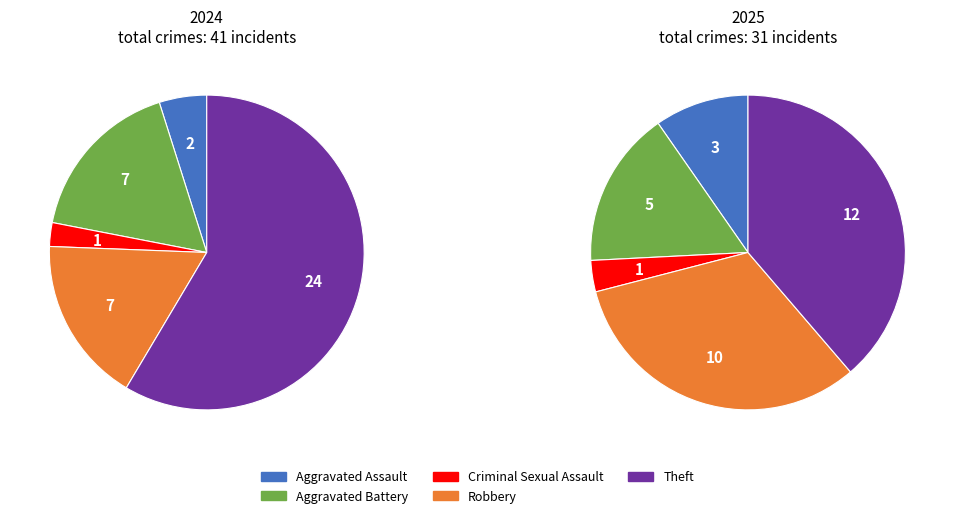

To the nearest percent, what portion does values_2024 represent?

5%